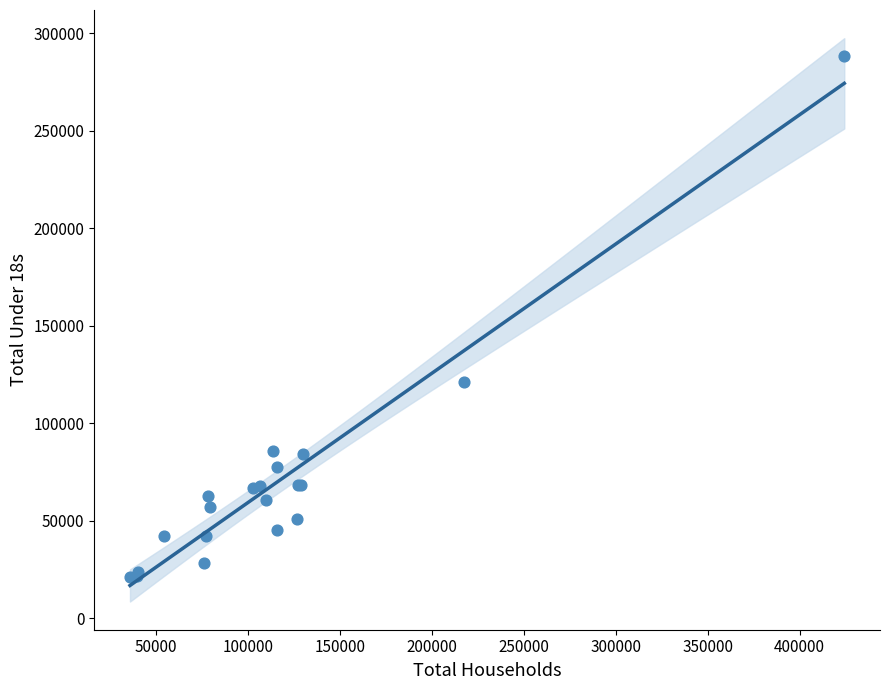

What Y value in the scatter plot is closest to 154516?

121182